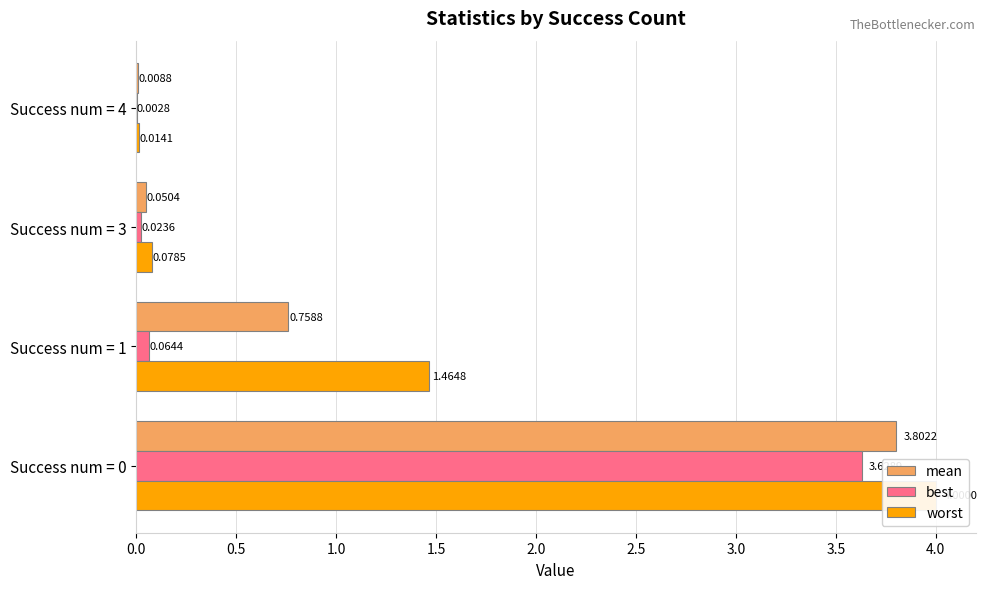

What is the greatest value displayed?

4.0